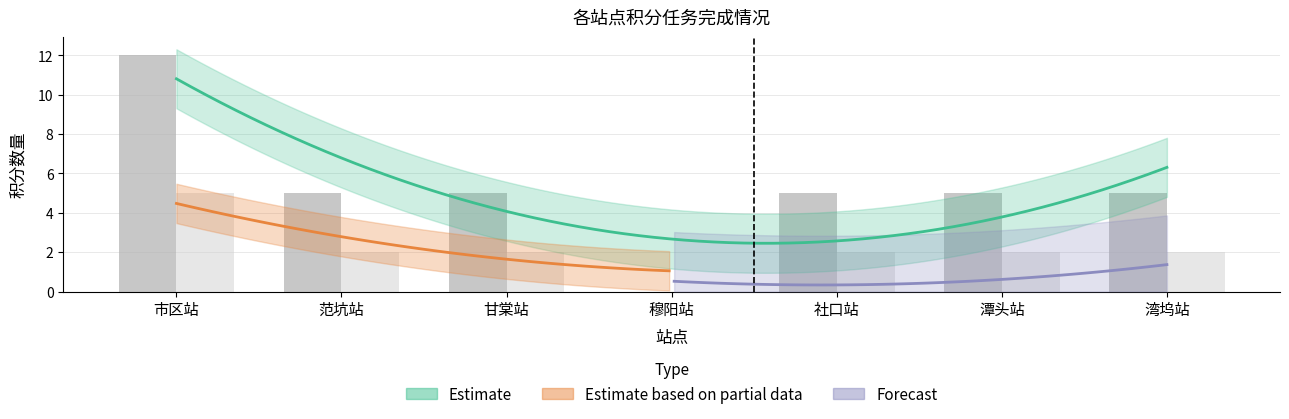

Reading right to left, extract all data points from this chart.

周期固网积分任务: 5	5	5	0	5	5	12
周期个人号卡积分任务: 2	2	2	0	2	2	5